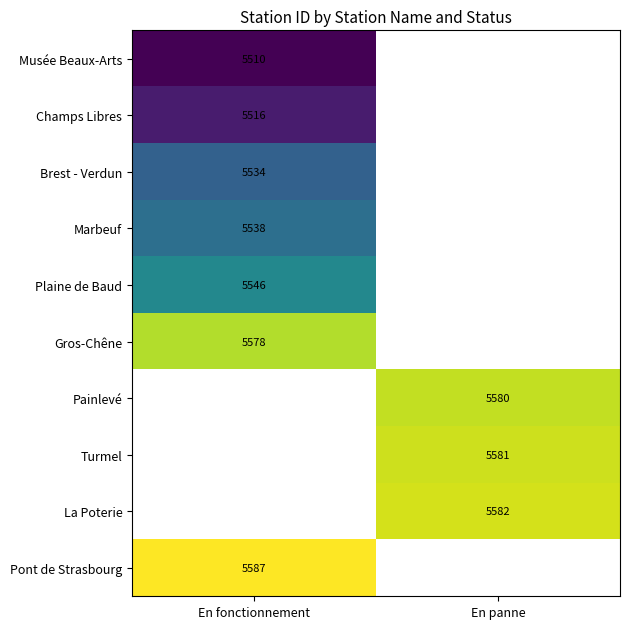

True or false: Painlevé has a value of 5580 at En panne.

True